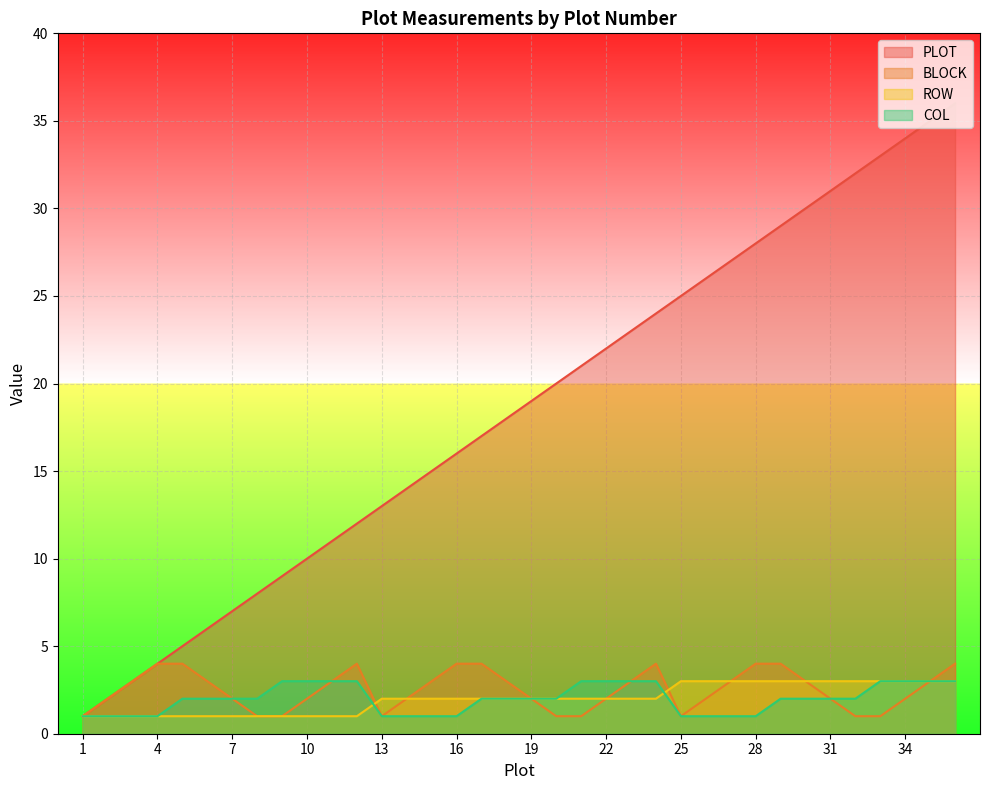

True or false: ROW and PLOT intersect in this chart.

False